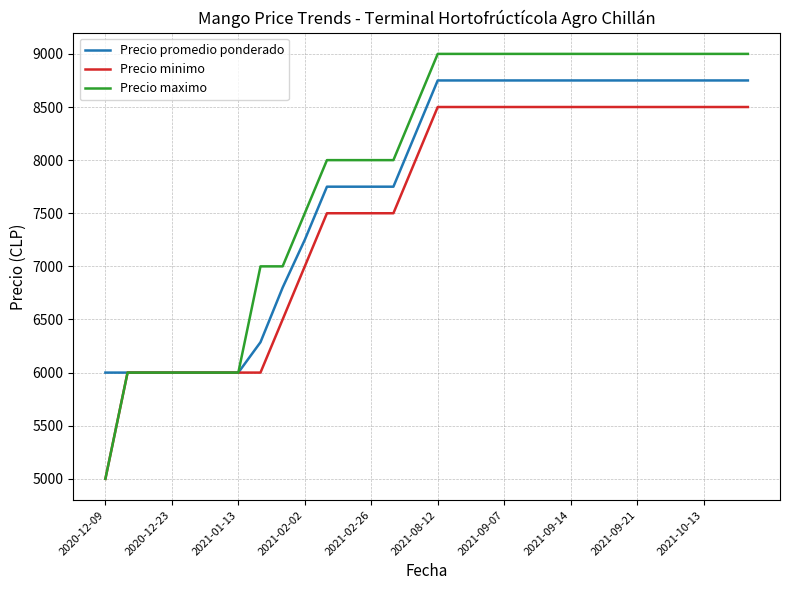

List the series in order of their peak value, highest first.

Precio maximo, Precio promedio ponderado, Precio minimo